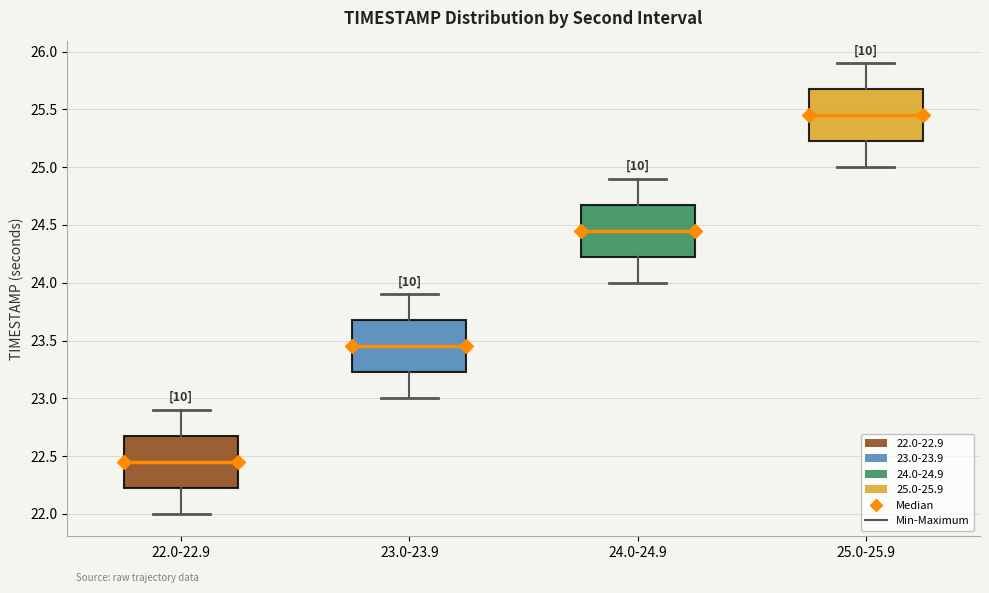

Reading left to right, transcribe this box plot: for each box, give where its median line is, the range the box spans, and where its two whiskers end, as read against the y-axis. The values are not printed on the chart, so give them approximately, as read against the axis.

22.0-22.9: median 22.45, box 22.25 to 22.70, whiskers 22.00 to 22.90
23.0-23.9: median 23.45, box 23.25 to 23.70, whiskers 23.00 to 23.90
24.0-24.9: median 24.45, box 24.25 to 24.70, whiskers 24.00 to 24.90
25.0-25.9: median 25.45, box 25.25 to 25.70, whiskers 25.00 to 25.90